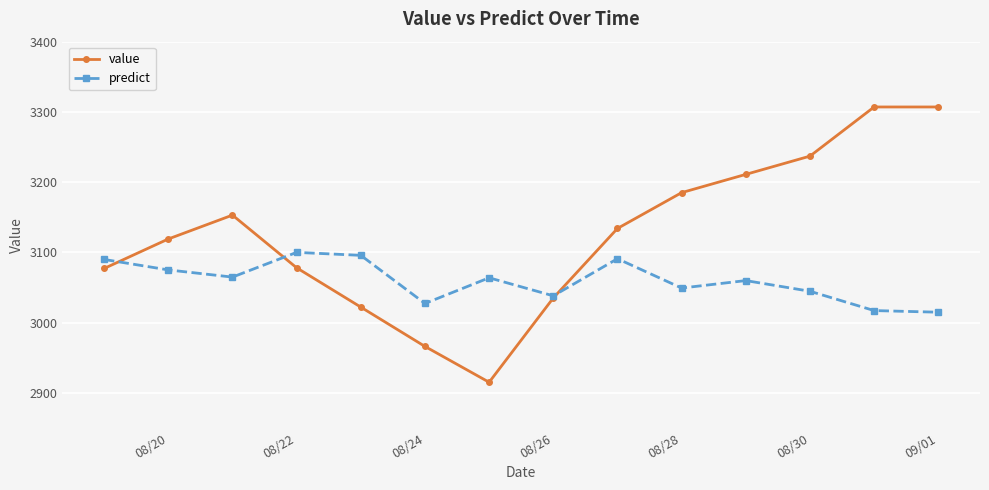

What is the value of the predict point at the 12th from the left?

3044.6